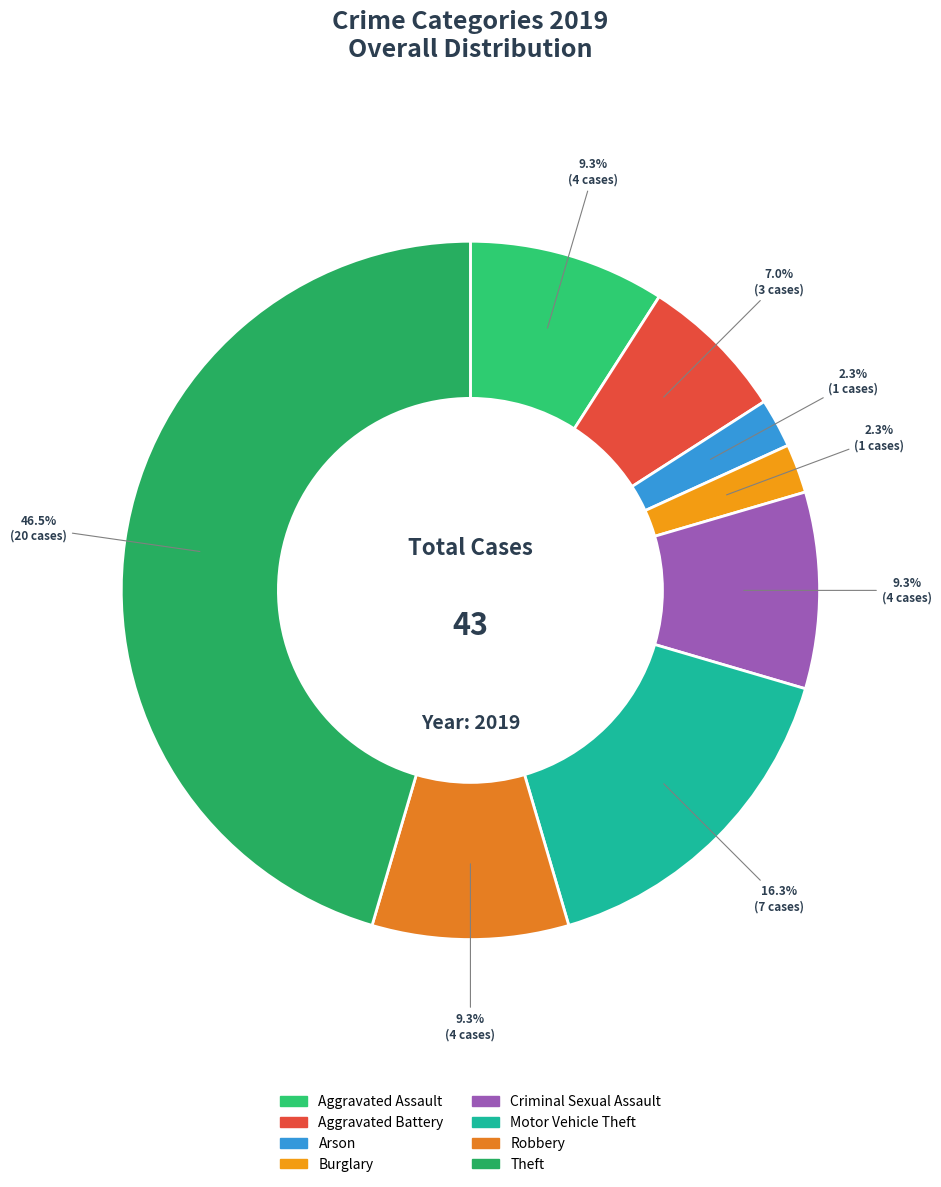

Which category has the smallest portion of the pie?

Arson